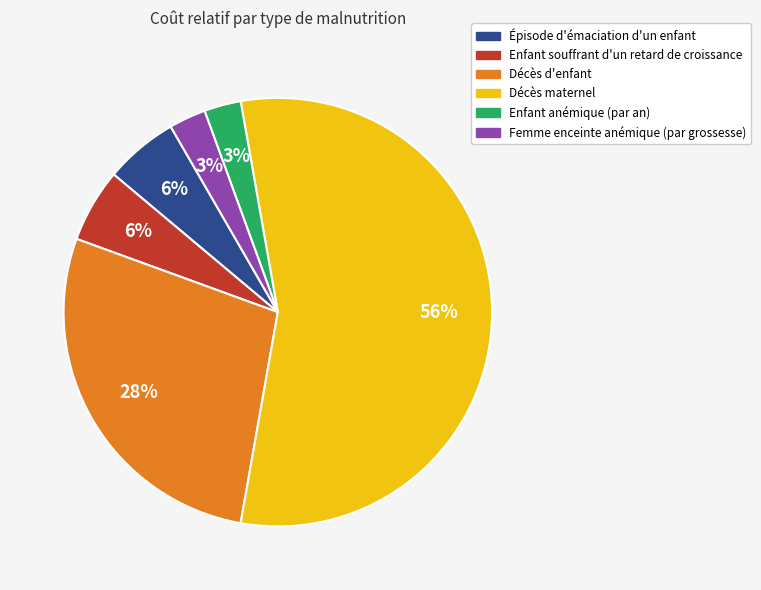

Count the number of slices in the pie.

6